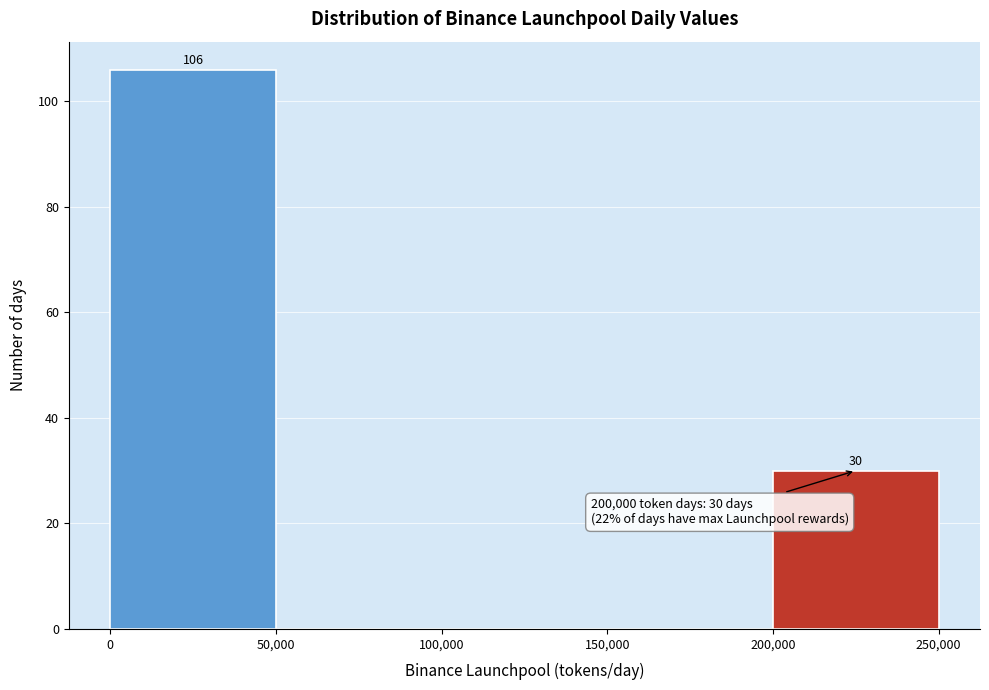

Which range on the x-axis has the tallest bar?

0 to 50,000